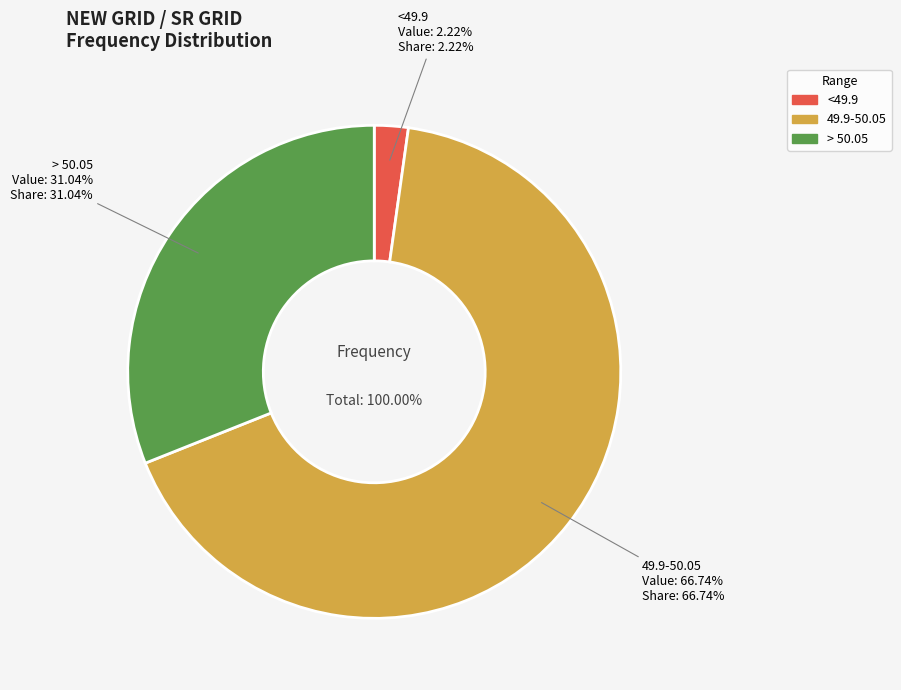

To the nearest percent, what portion does <49.9 represent?

2%